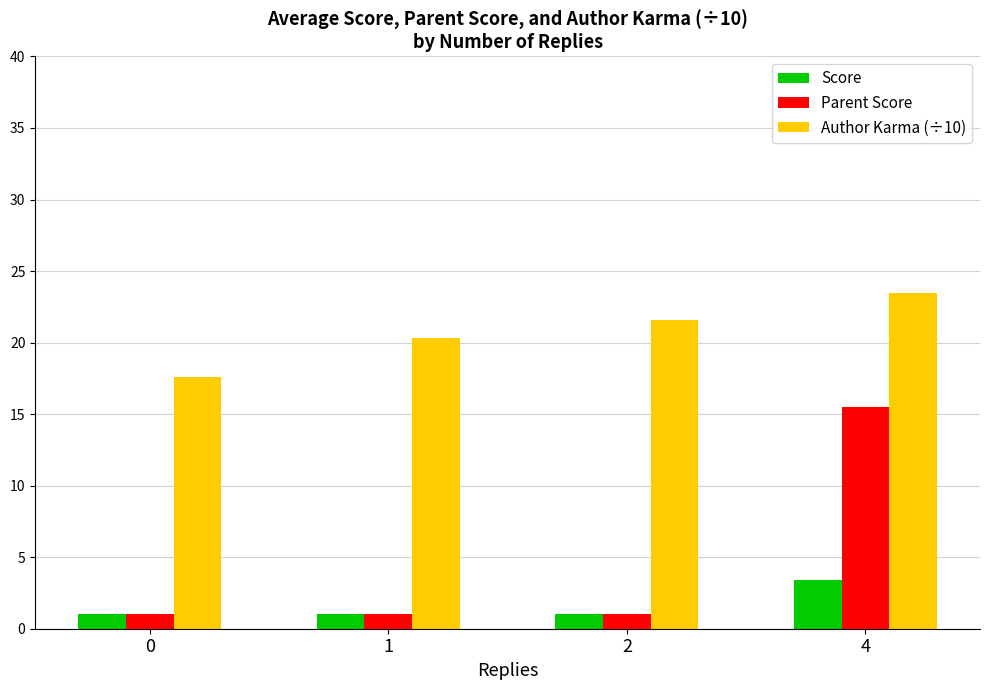

What is the total value across all series at 0?

19.6